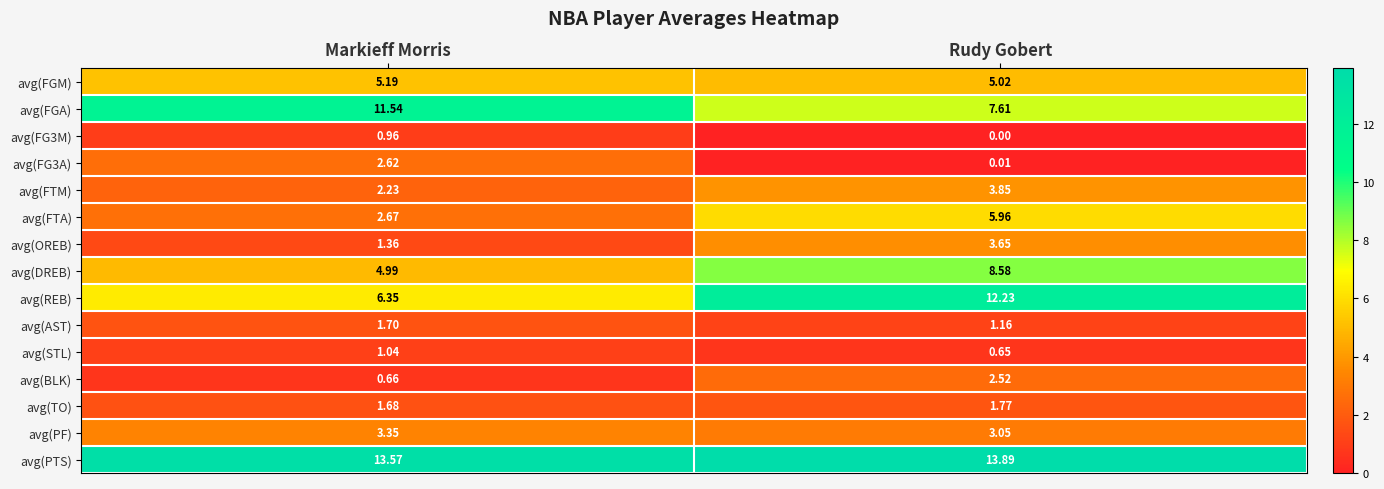

Which series has the largest total across all categories?

avg(PTS)